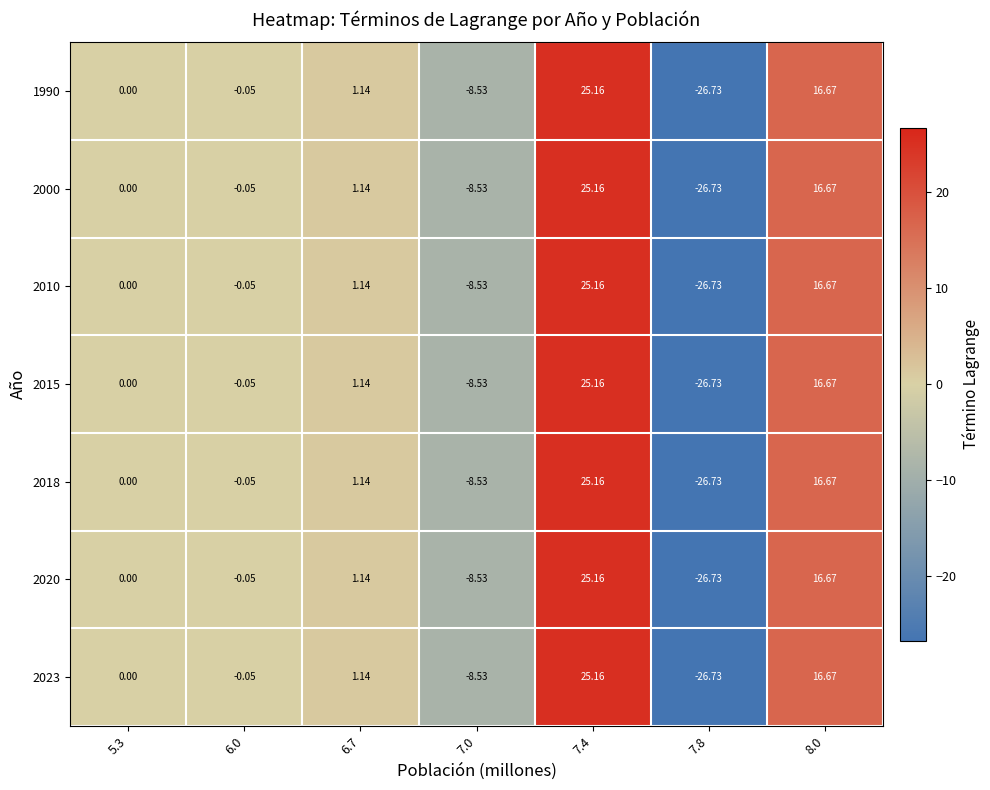

Is the value of 1990 at 6.7 greater than the value of 2023 at 7.0?

Yes